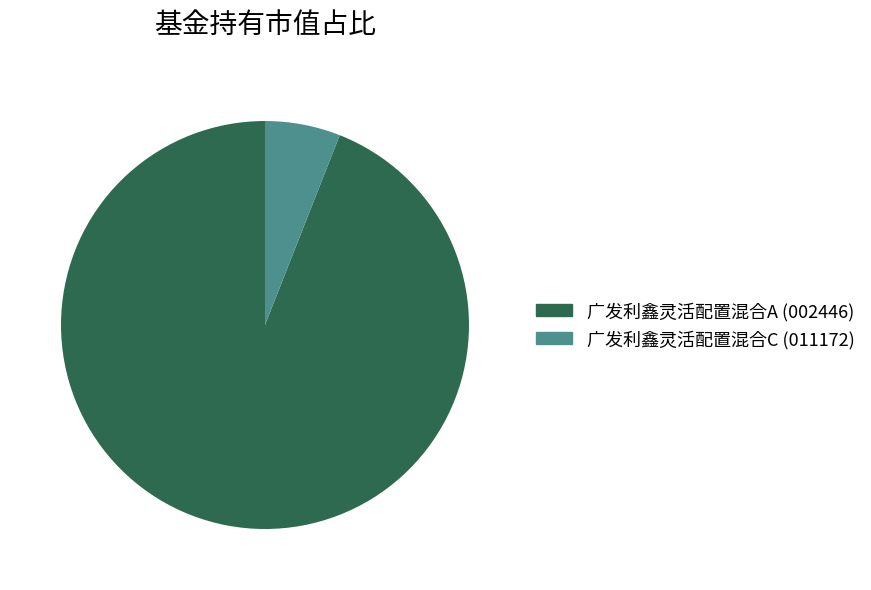

Which category has the smallest portion of the pie?

广发利鑫灵活配置混合C